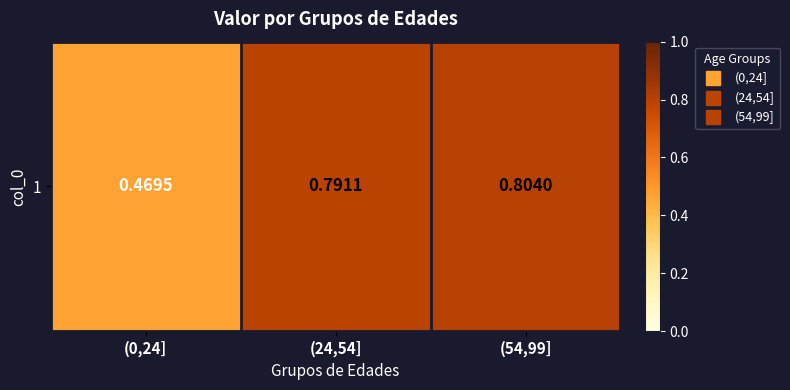

The value at (0,24] is 0.2. True or false?

False